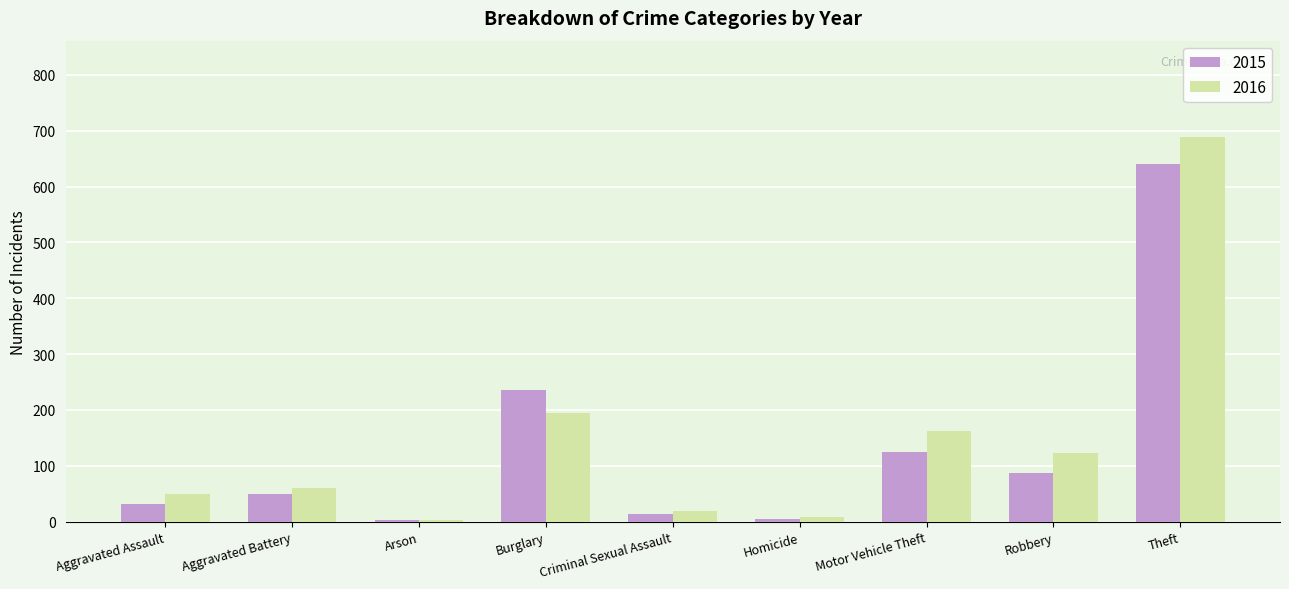

What is the difference between the 2016 values at Motor Vehicle Theft and Aggravated Assault?

113